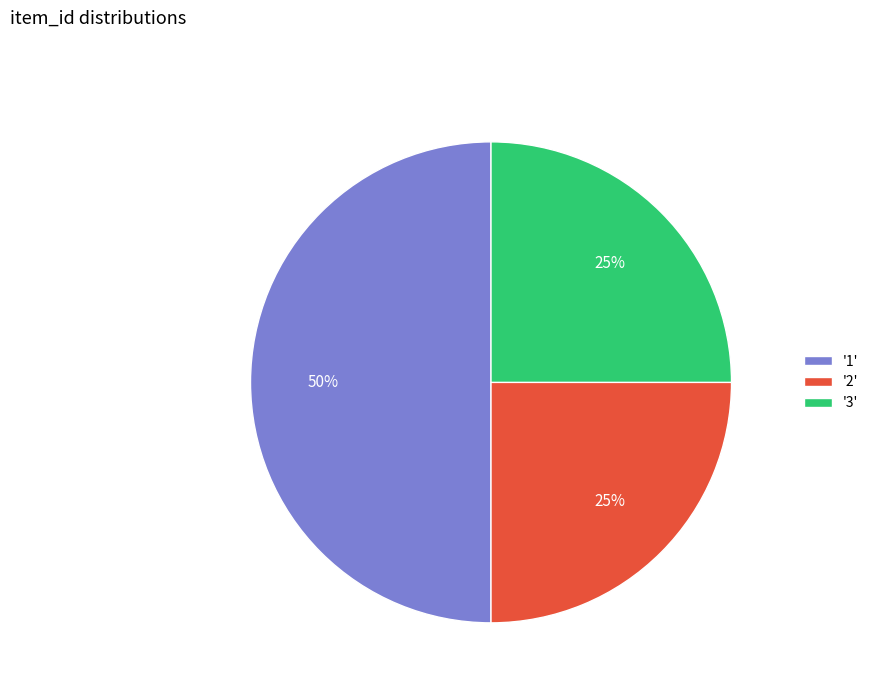

Combined, do '3' and '1' account for over 50%?

Yes